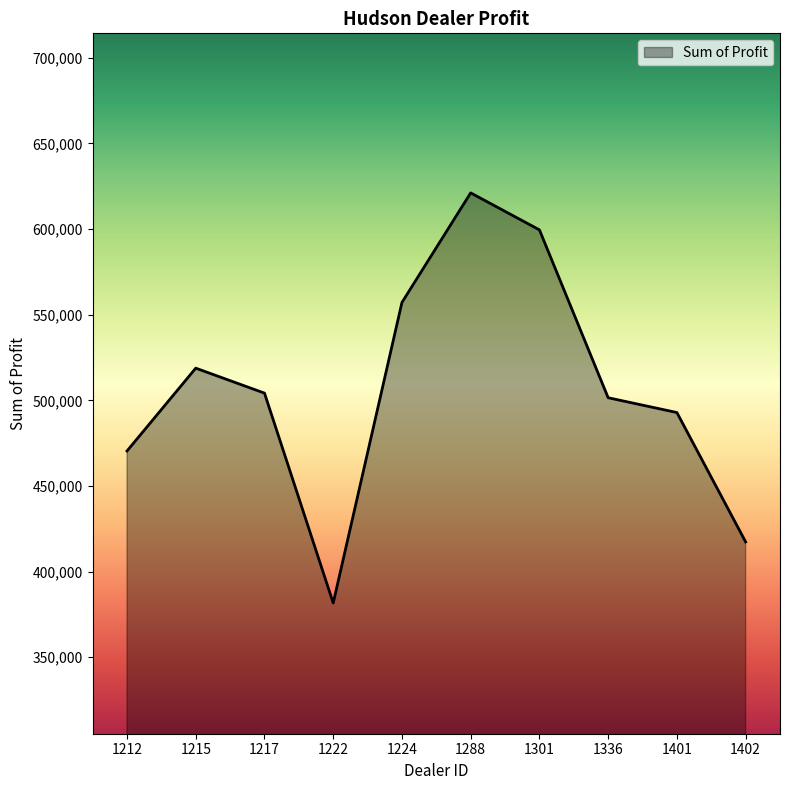

What is the sum of the values at 1401 and 1224?

1050070.0